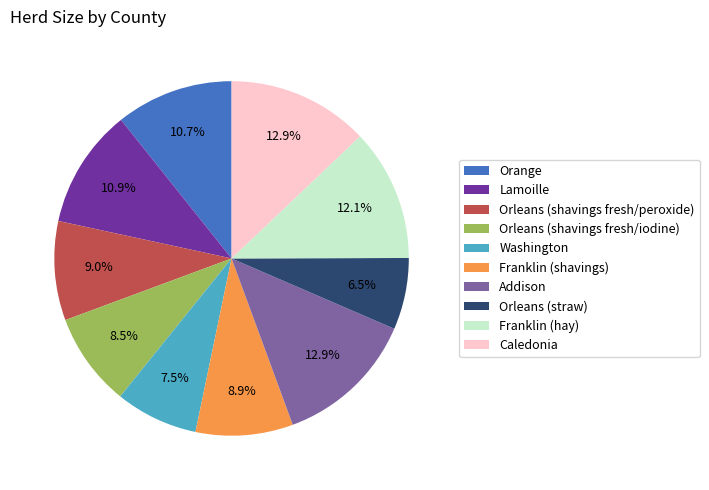

Is it true that Caledonia is 13% of the pie?

True